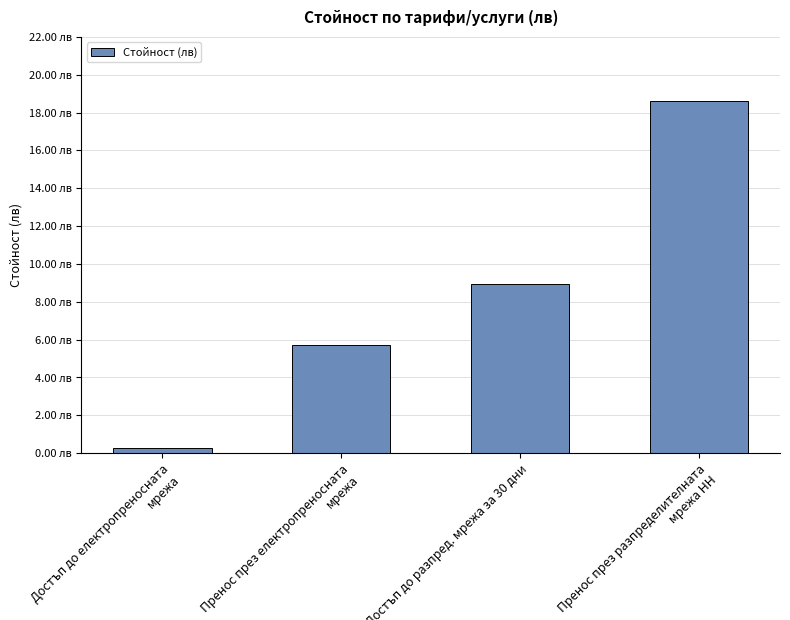

What is the smallest value displayed?

0.2